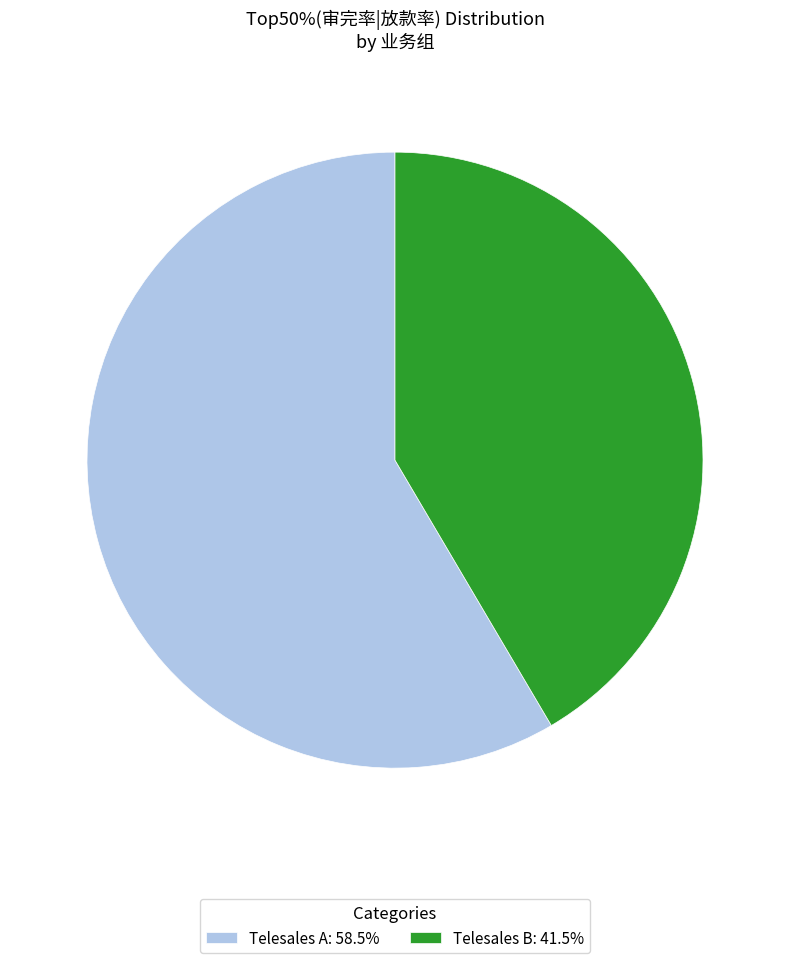

Count the number of slices in the pie.

2